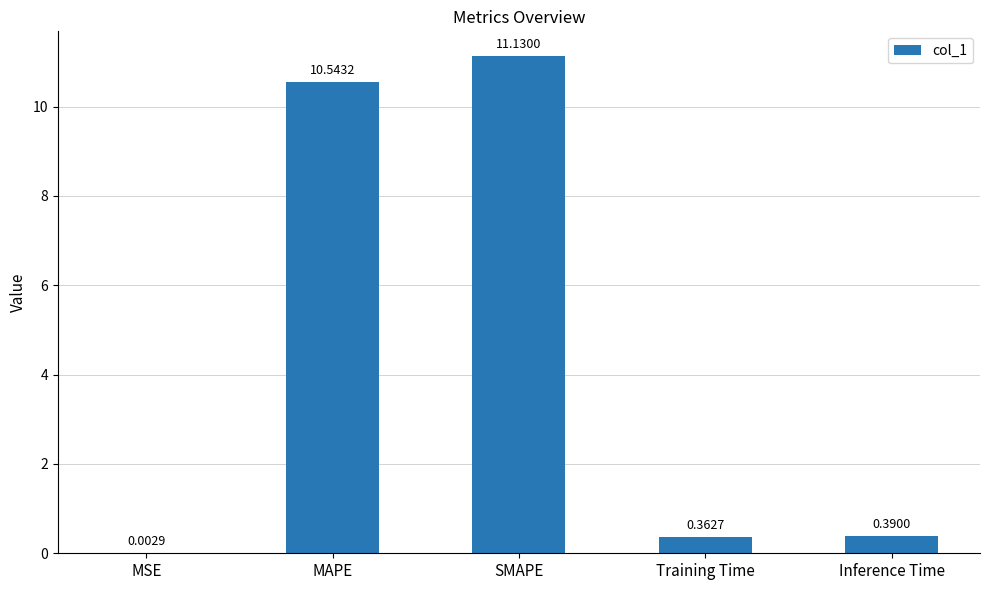

Is it true that the value at MAPE is 16.5?

False